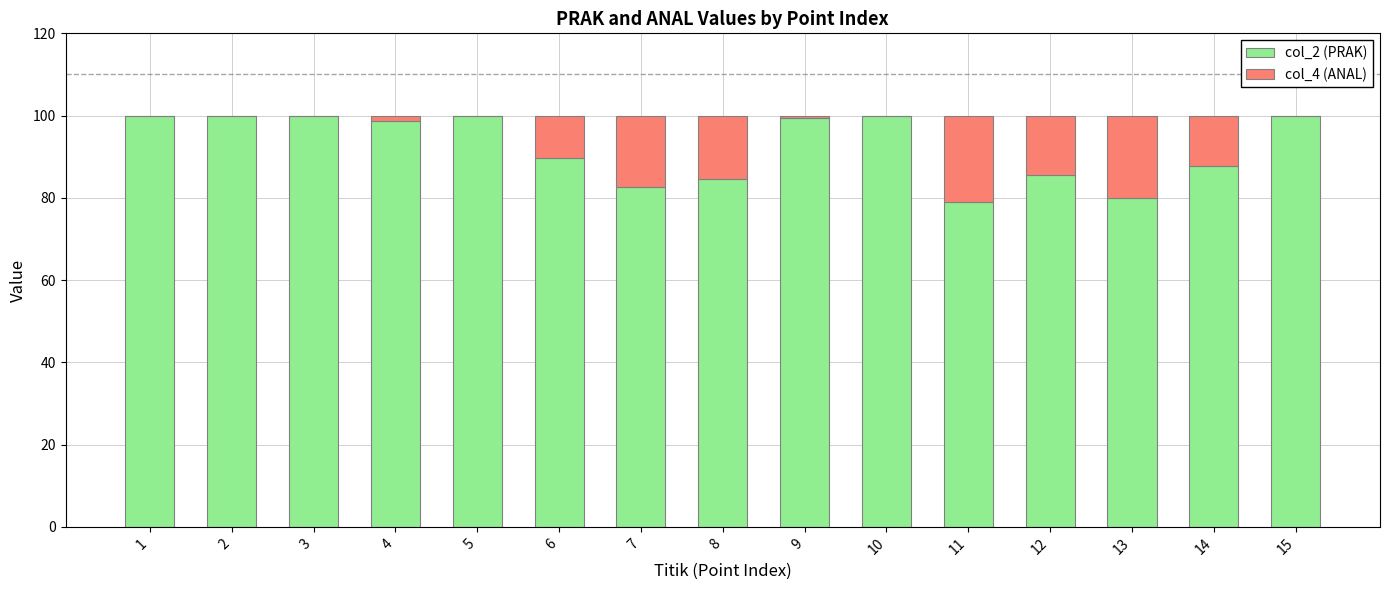

What is the maximum value for col_2 (PRAK)?

100.0